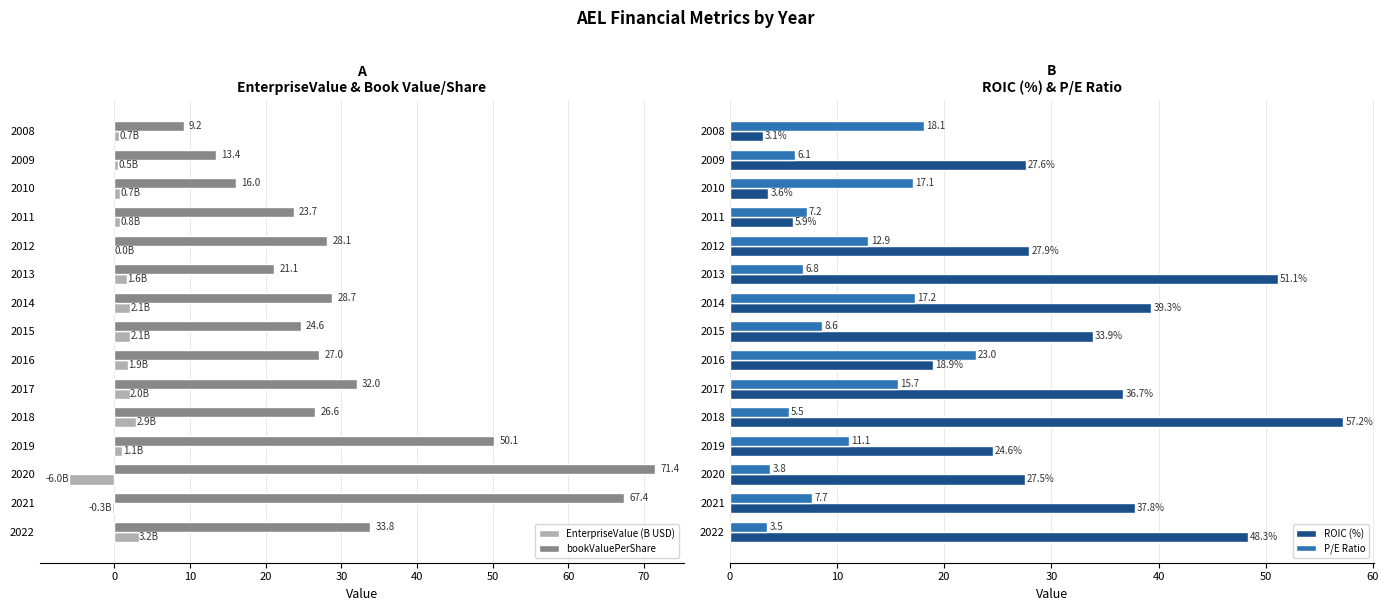

The value of P/E Ratio at 2016 is 30.5. True or false?

False